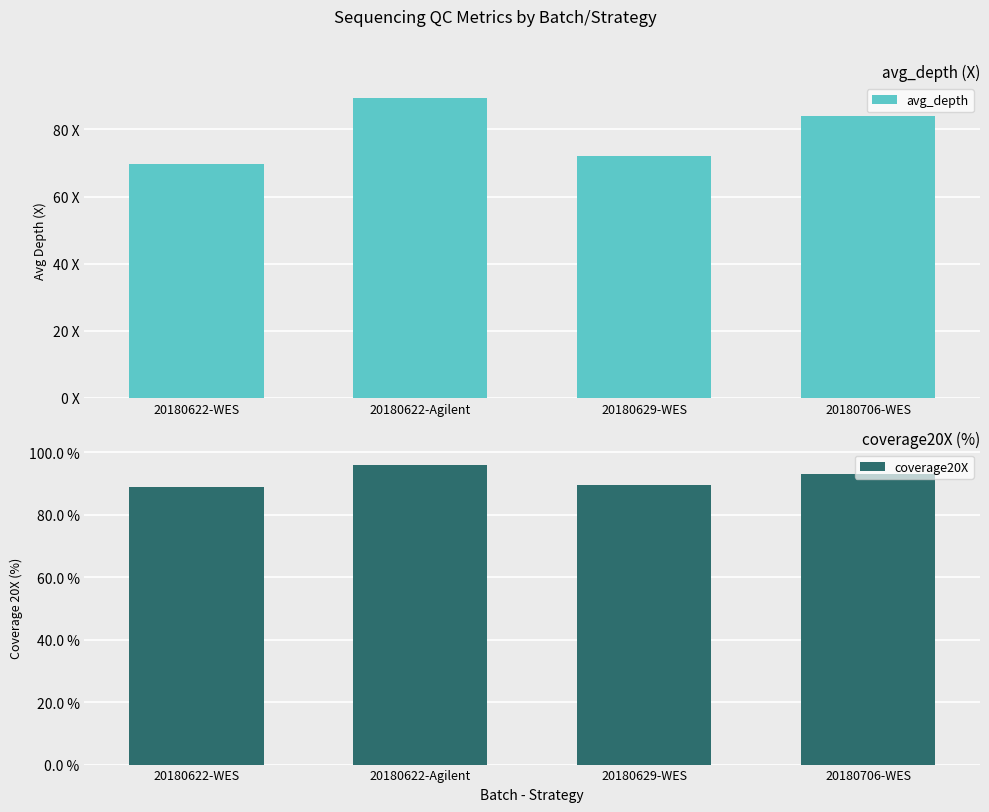

True or false: avg_depth has a value of 84.0 at 20180706-WES.

True